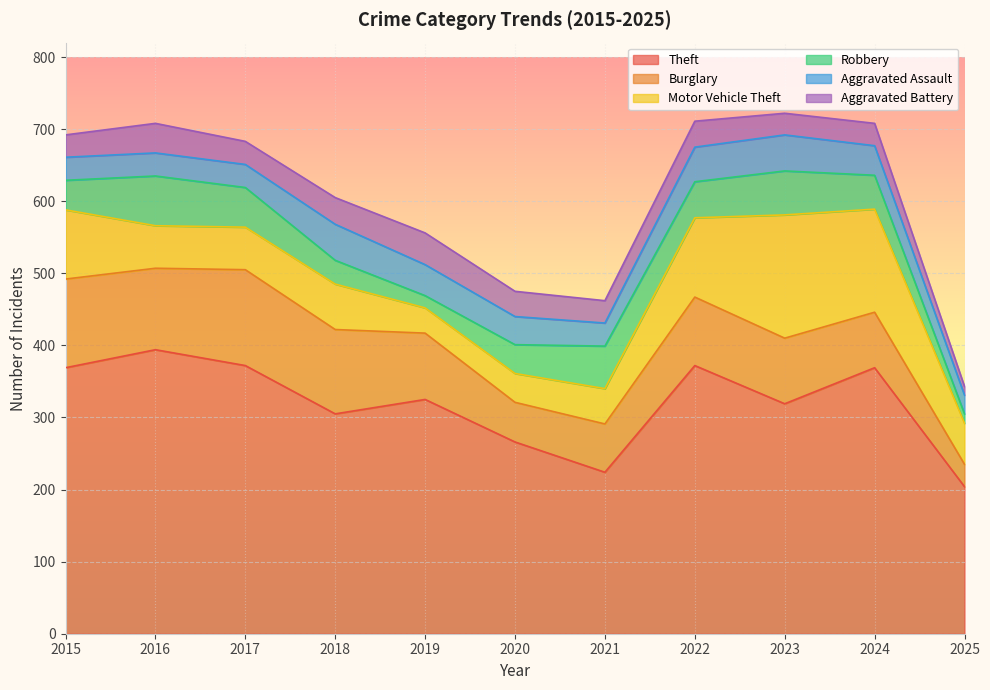

What is the spread (max minus min) of values at 2019?

308